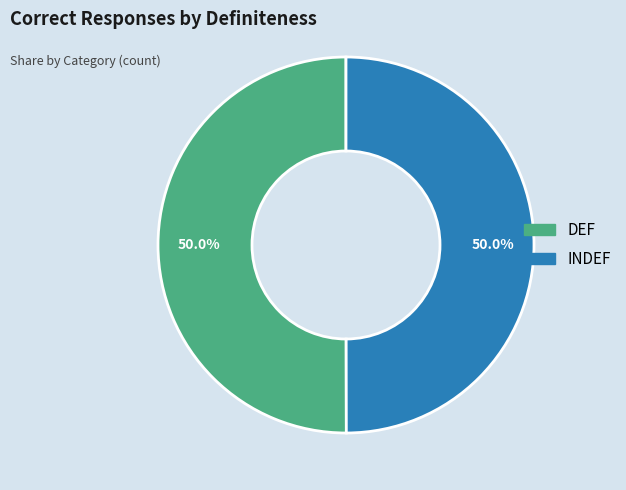

Is it true that INDEF is 58% of the pie?

False